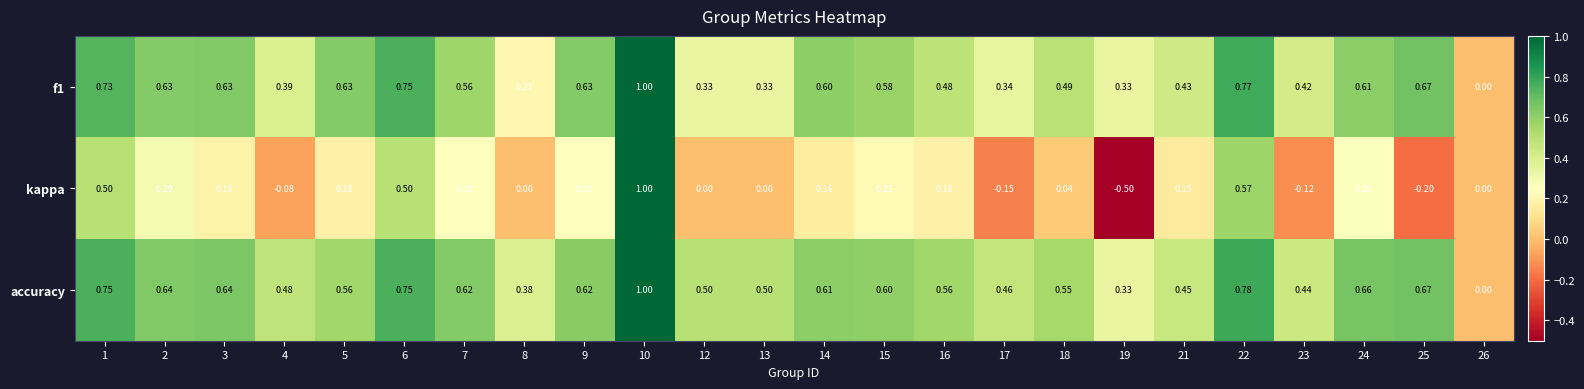

Which series has the widest spread of values?

kappa